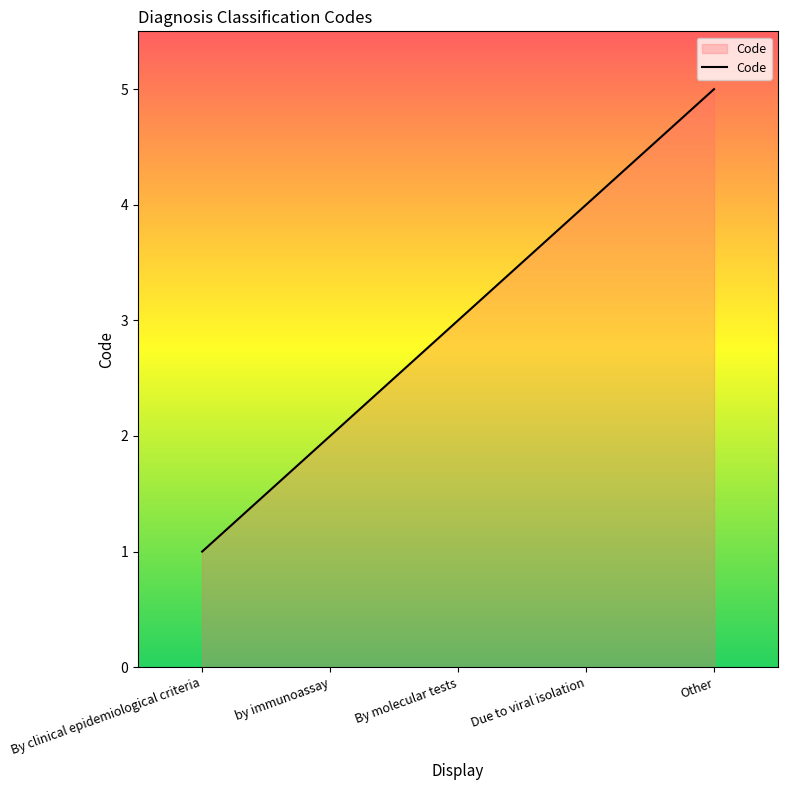

What value does the data have at by immunoassay?

2